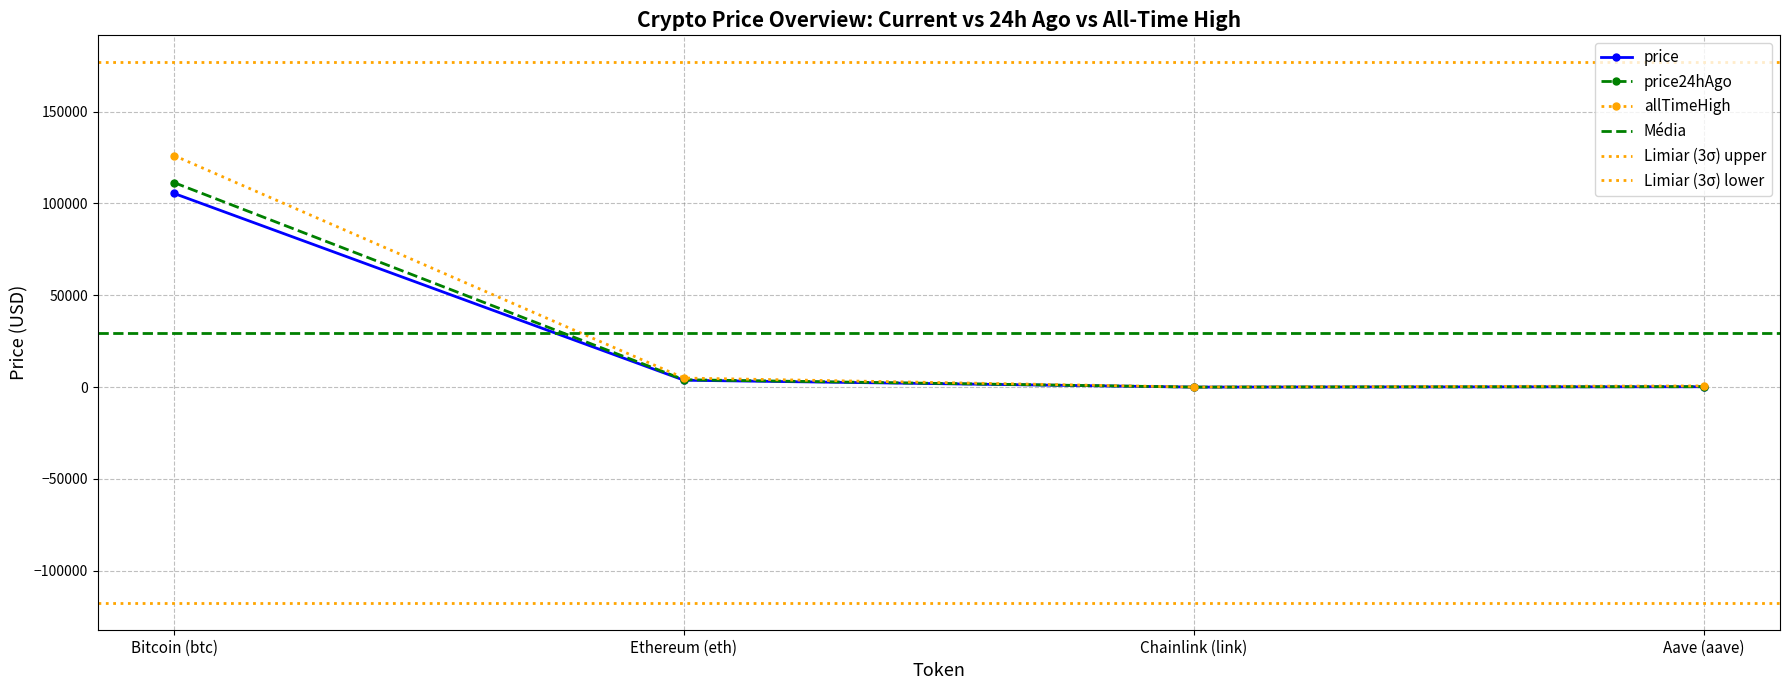

Where is allTimeHigh nearest to the value 63066?

Ethereum (eth)